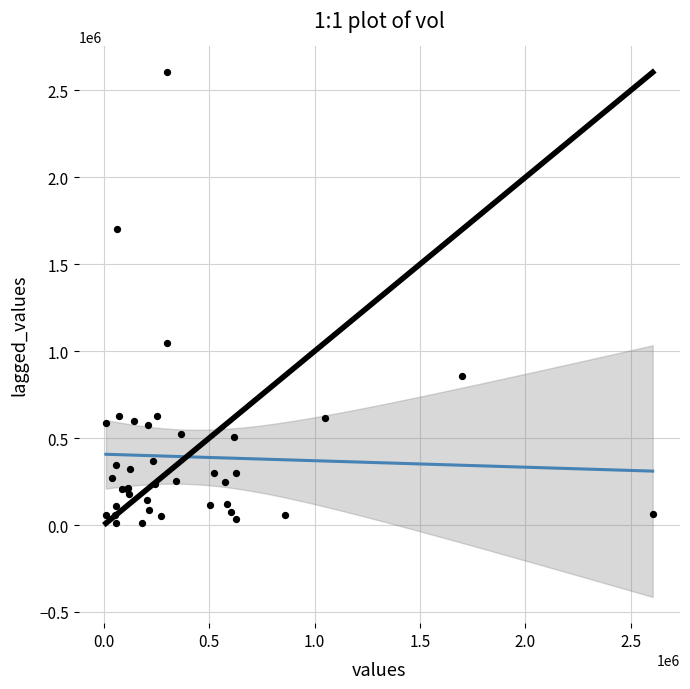

What Y value in the scatter plot is closest to 1306750?

1047400